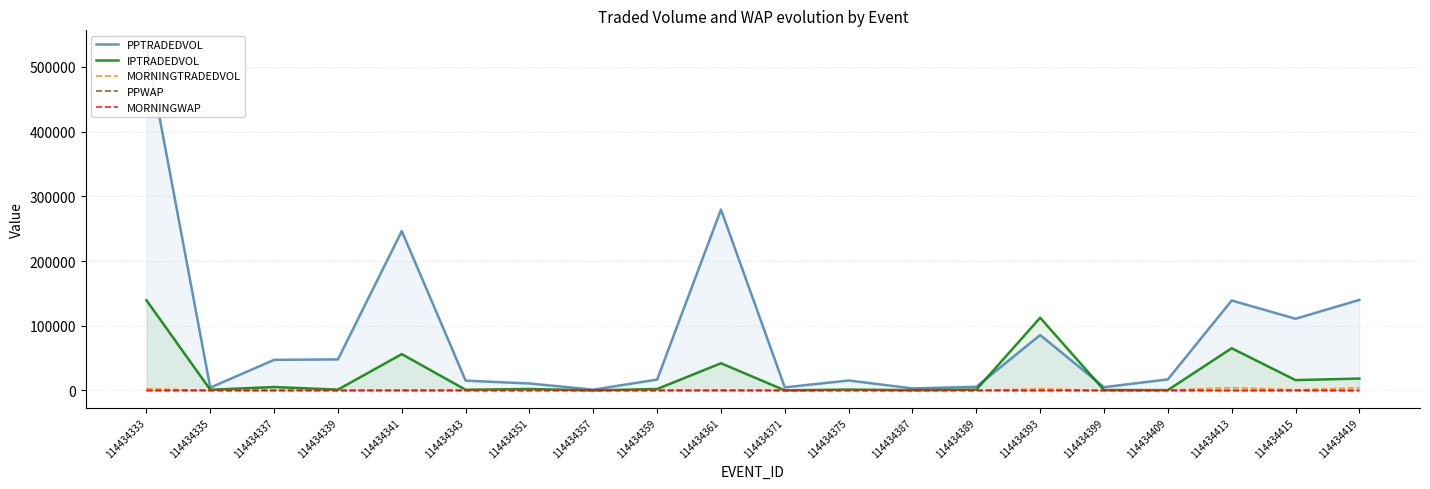

Which series has the largest range (max minus min)?

PPTRADEDVOL